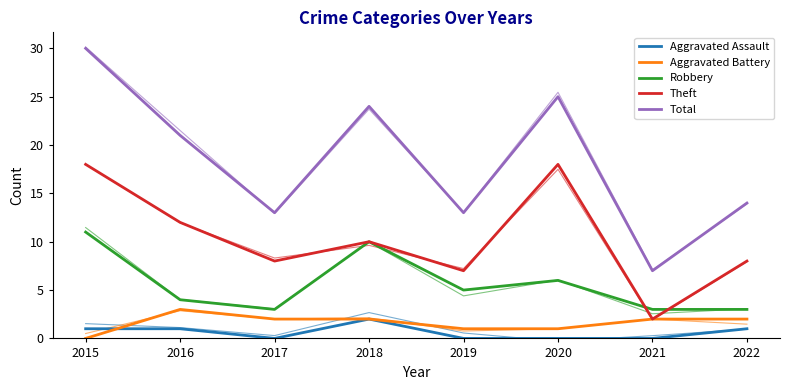

At which category does Robbery reach its first local valley?

2017